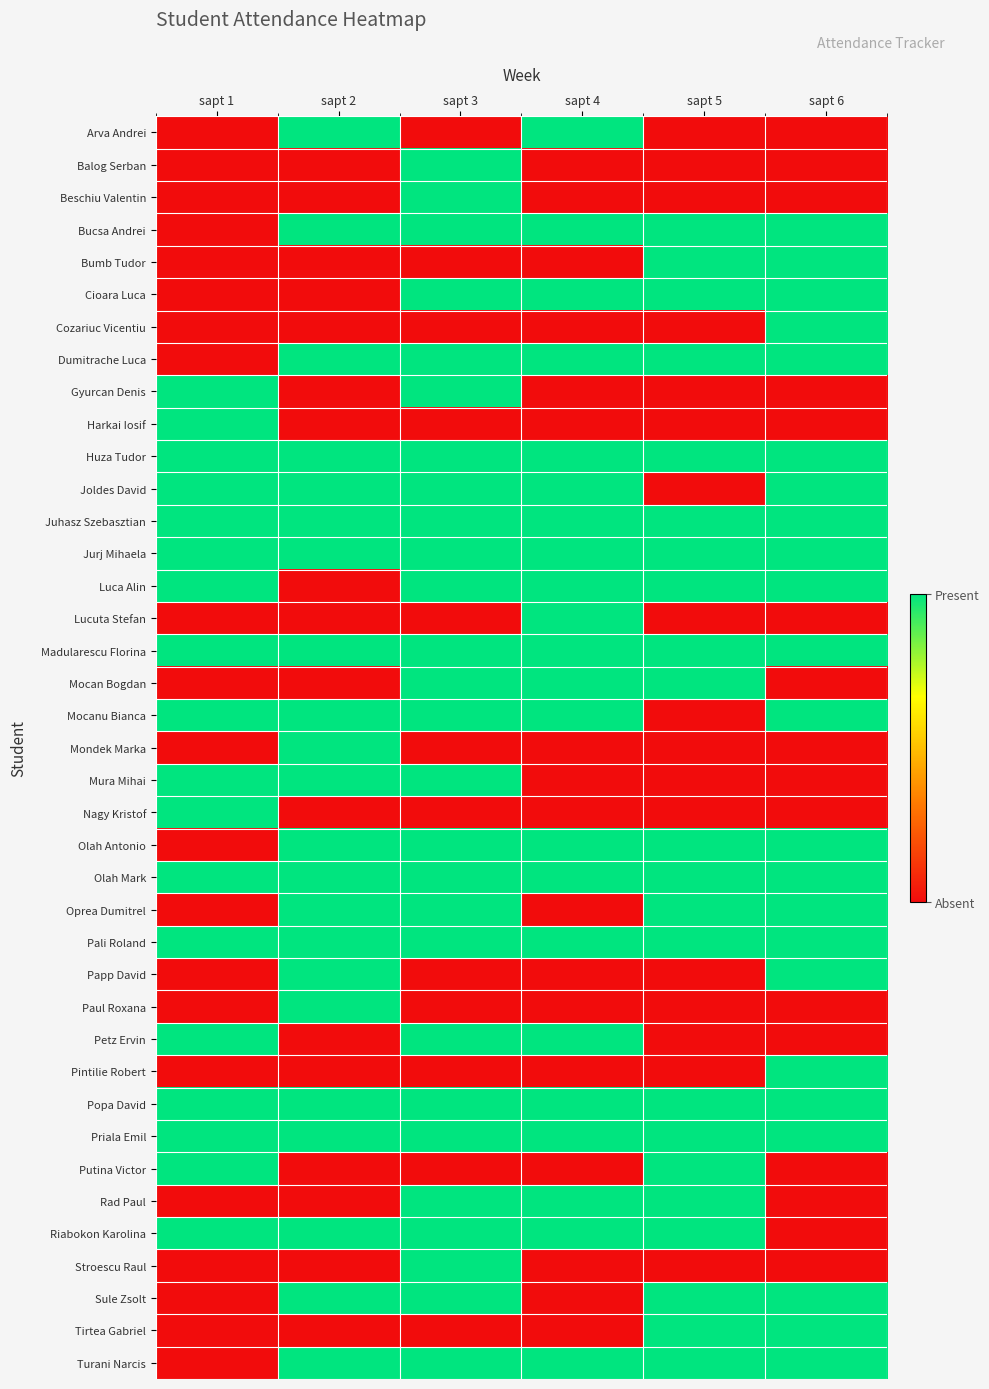

What is the maximum value shown in the chart?

1